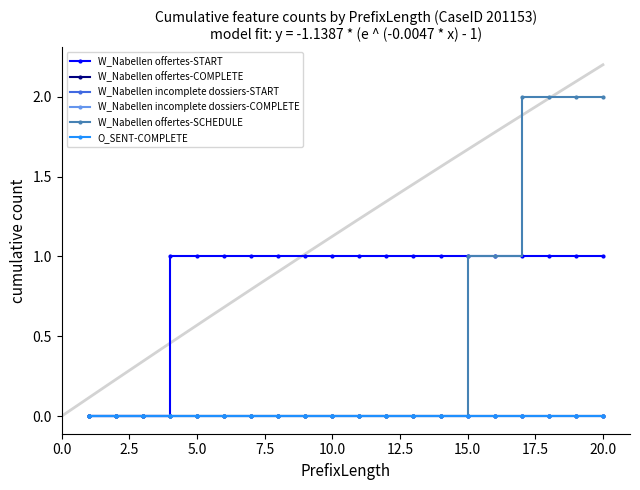

At how many categories does at least one series exceed 1?

4